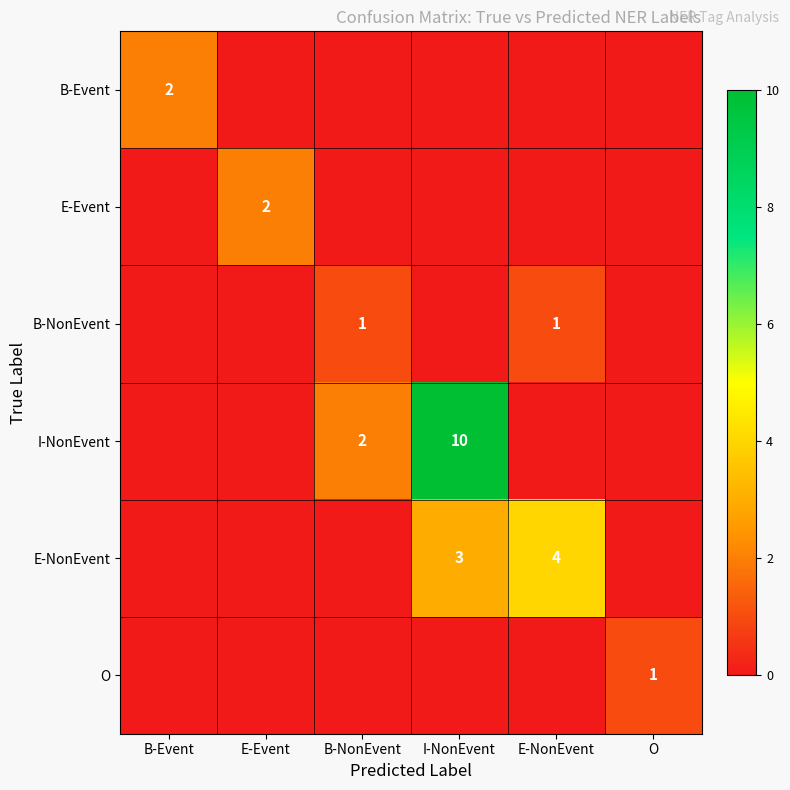

How many series are shown in this chart?

6